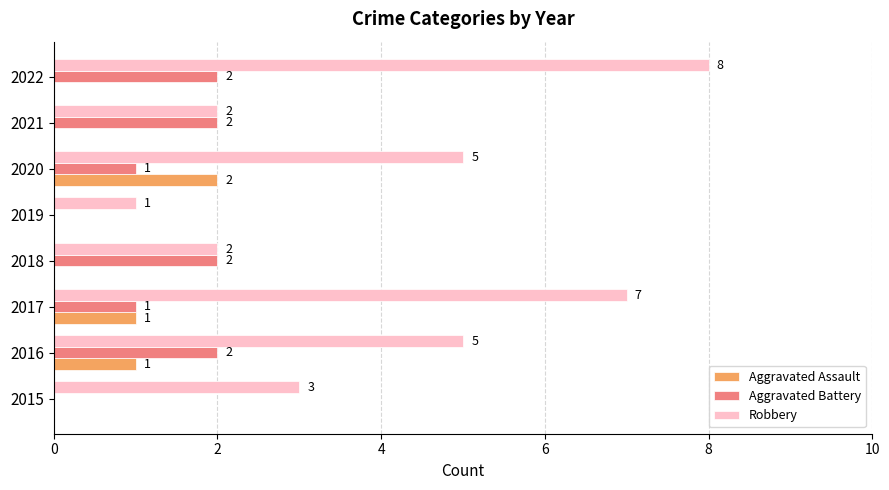

At which category is the sum across all series the highest?

2022